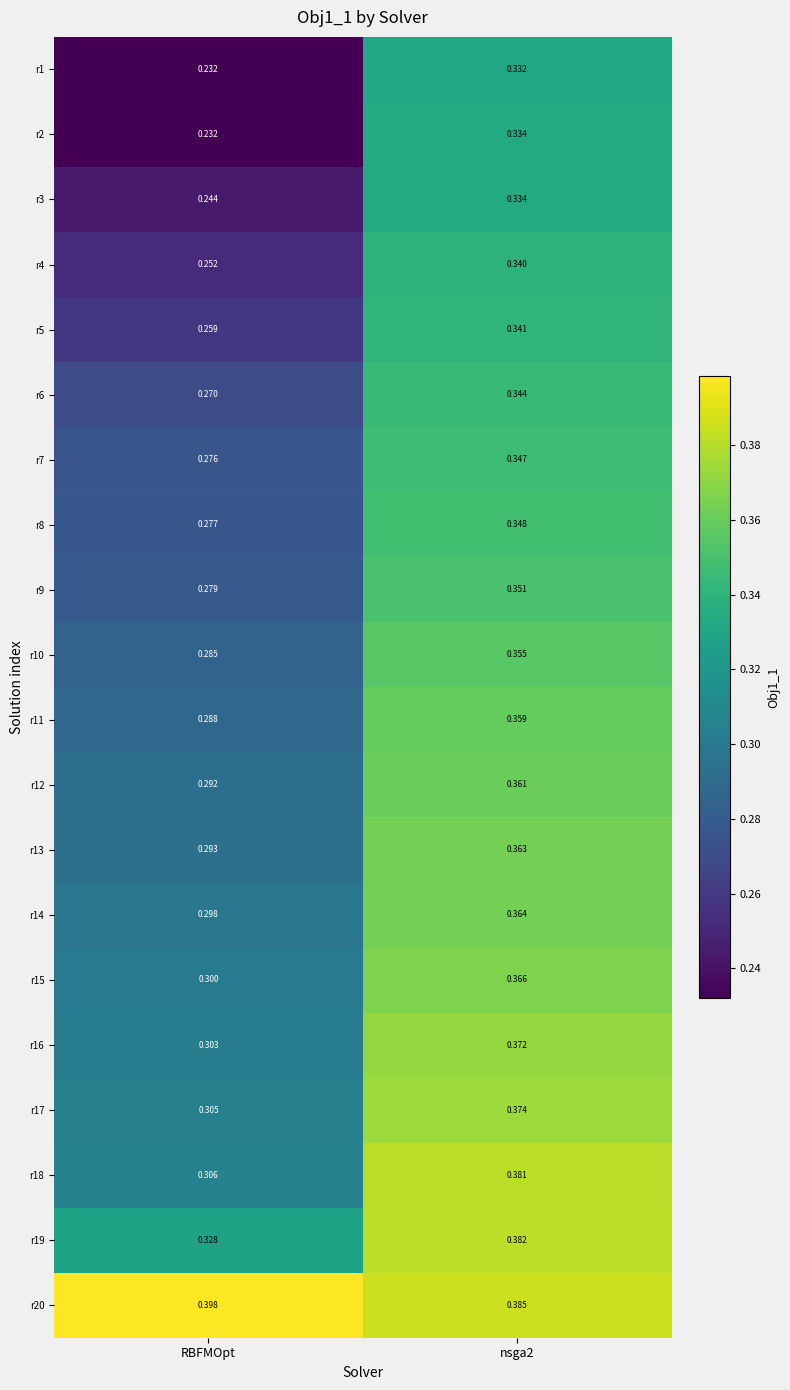

Is the value of r2 at nsga2 greater than the value of r17 at nsga2?

No